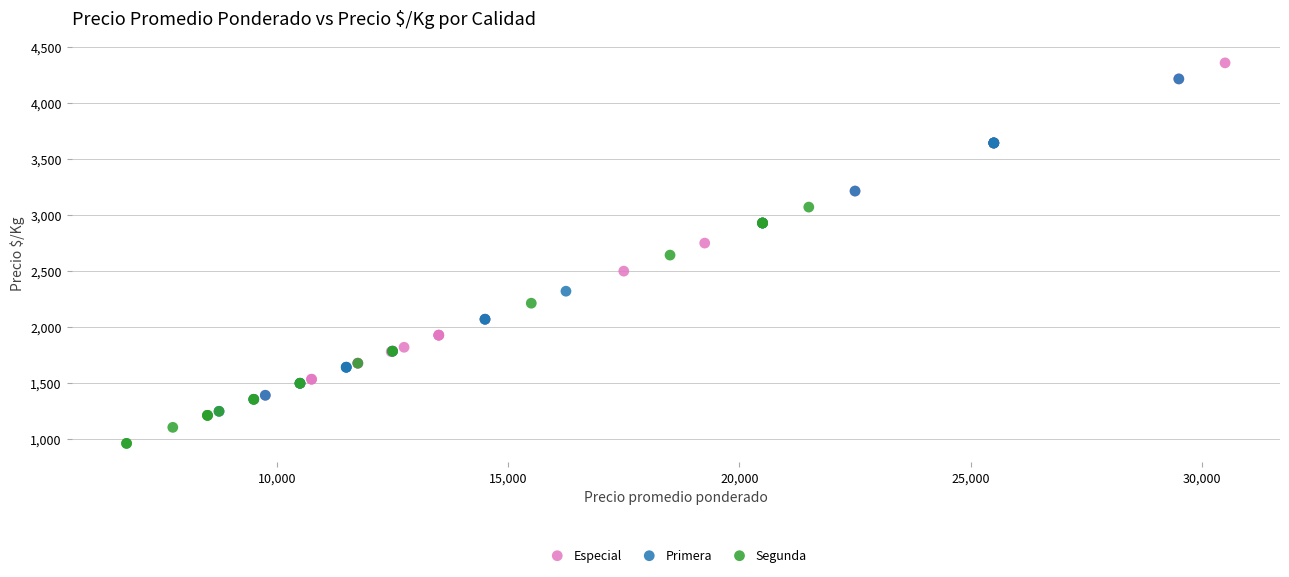

Which series reaches the minimum Y coordinate?

Segunda